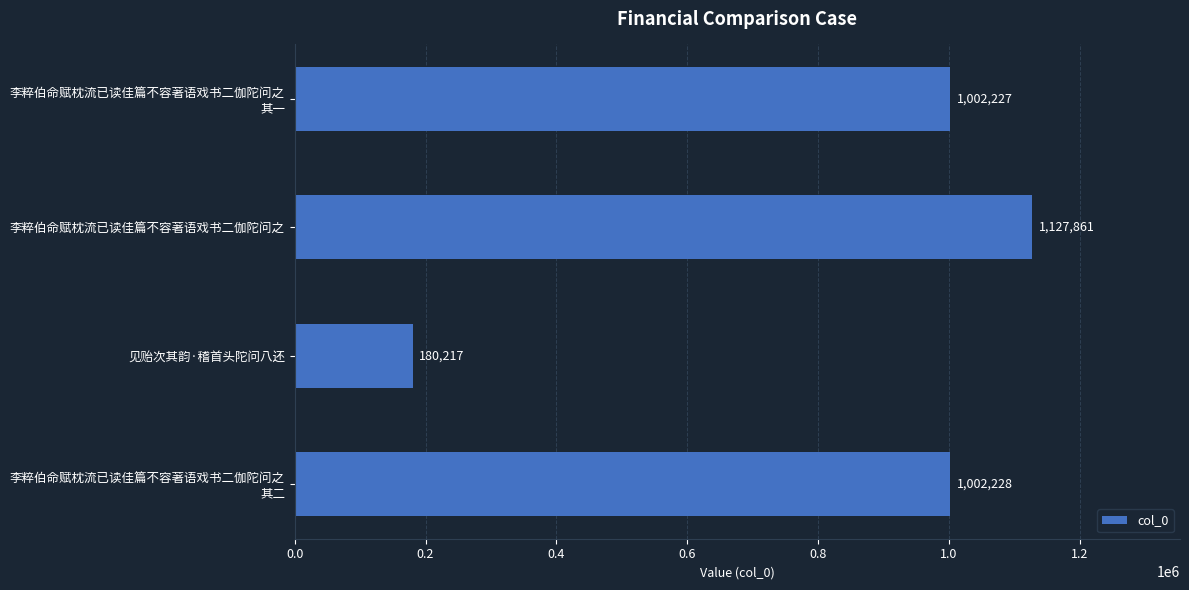

List the labels in order of value, smallest first.

见贻次其韵·稽首头陀问八还, 李粹伯命赋枕流已读佳篇不容著语戏书二伽陀问之
其一, 李粹伯命赋枕流已读佳篇不容著语戏书二伽陀问之
其二, 李粹伯命赋枕流已读佳篇不容著语戏书二伽陀问之